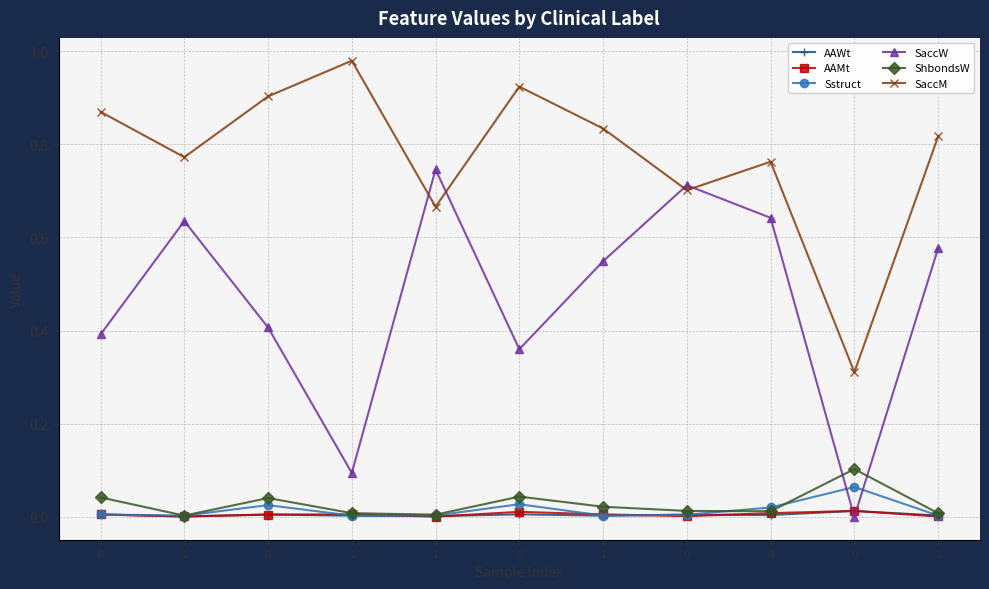

Is this an area chart (filled region under the line)?

No